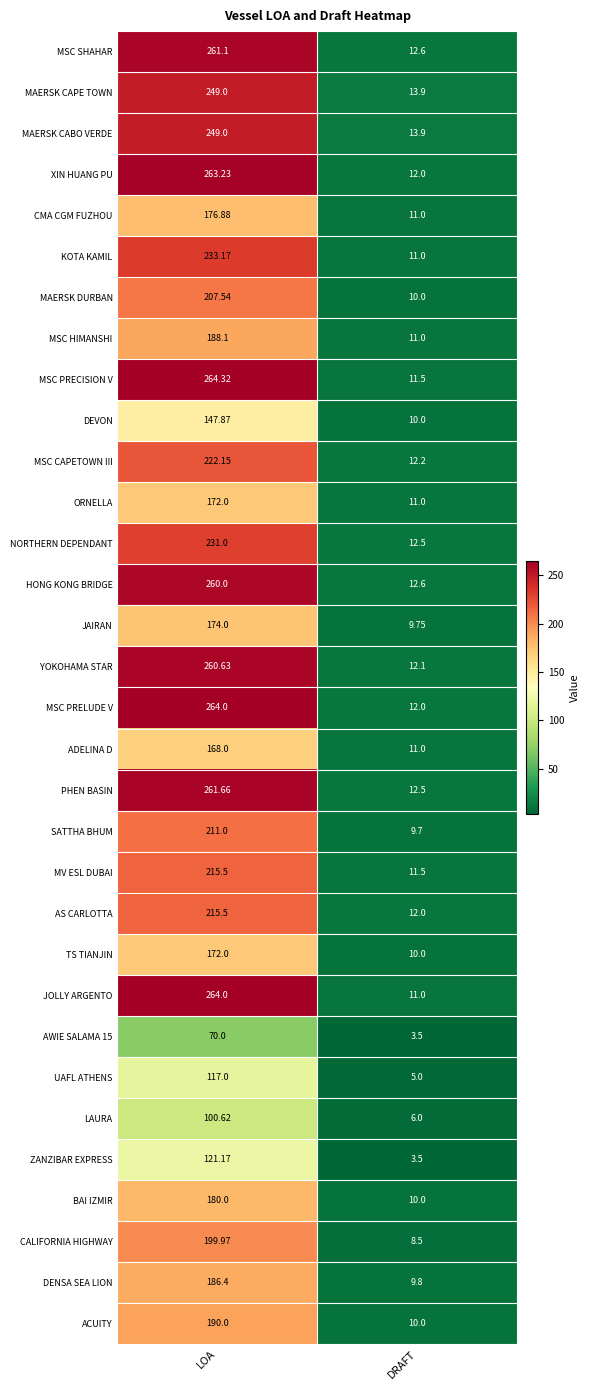

At which category is the sum across all series the highest?

LOA